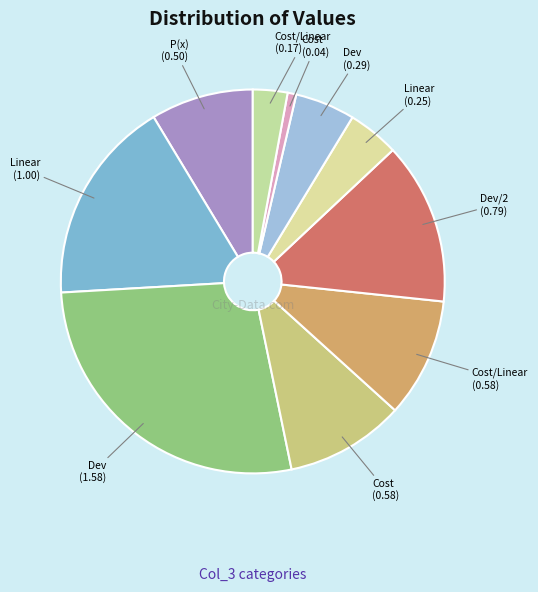

Count the number of slices in the pie.

10